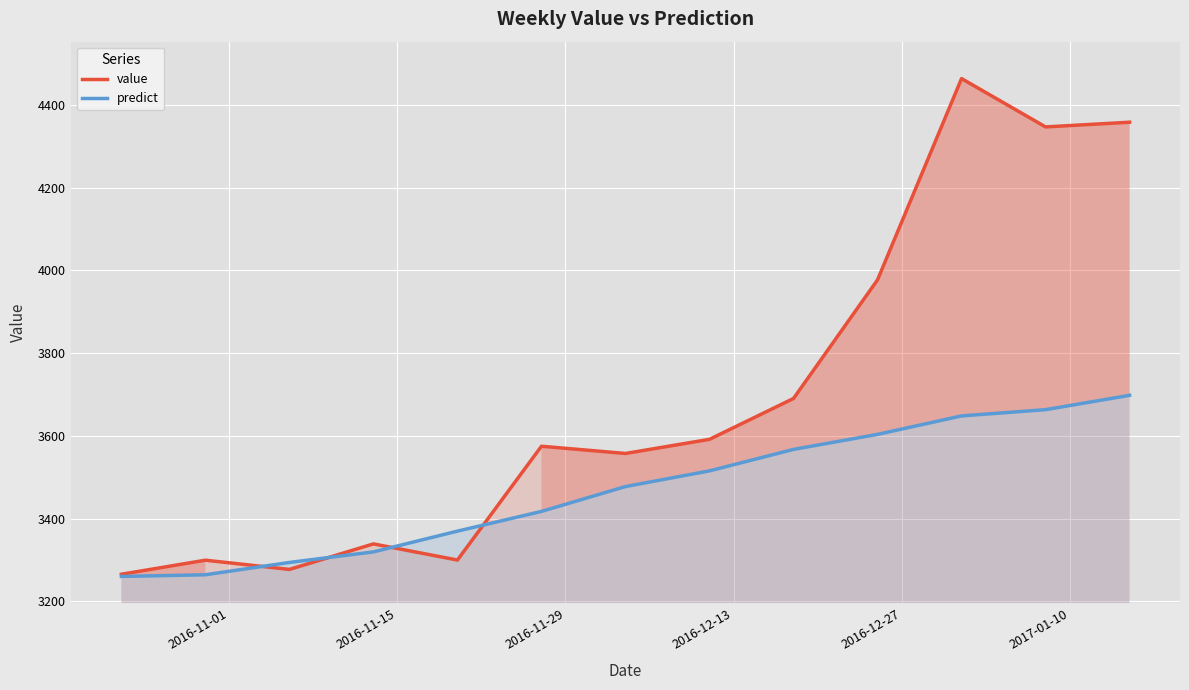

What is the greatest value displayed?

4463.9